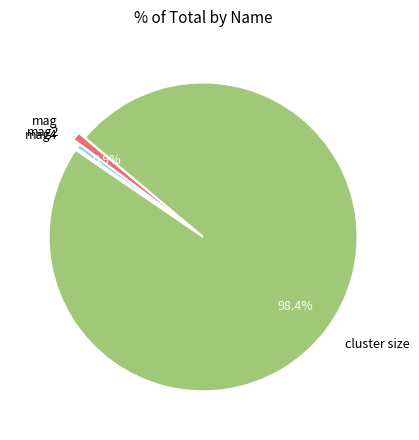

Does any single category account for the majority?

Yes